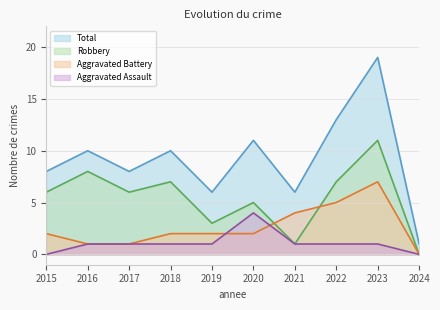

Does the chart display data point markers on the line(s)?

No